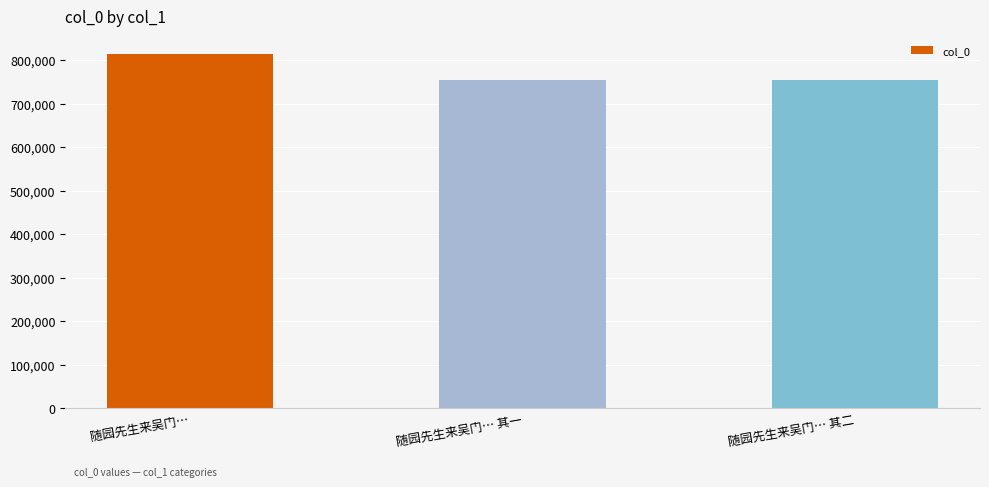

At which category does the chart reach its peak across all series?

随园先生来吴门…